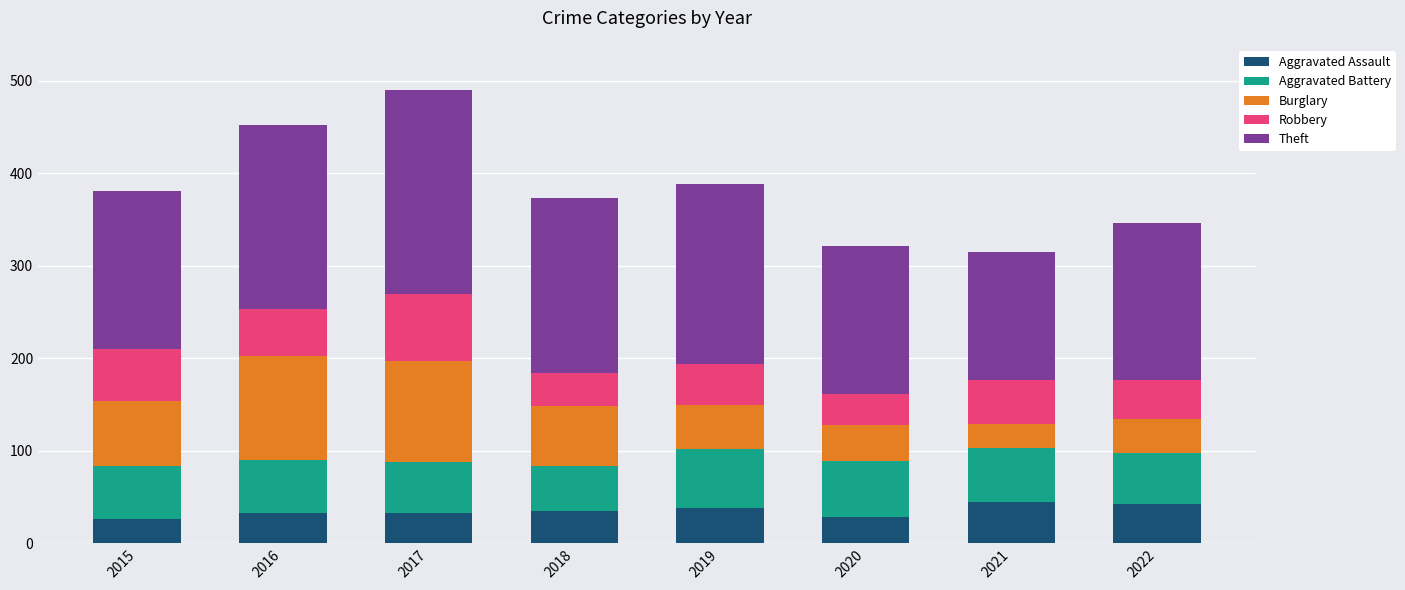

What is the total value across all series at 2022?

346